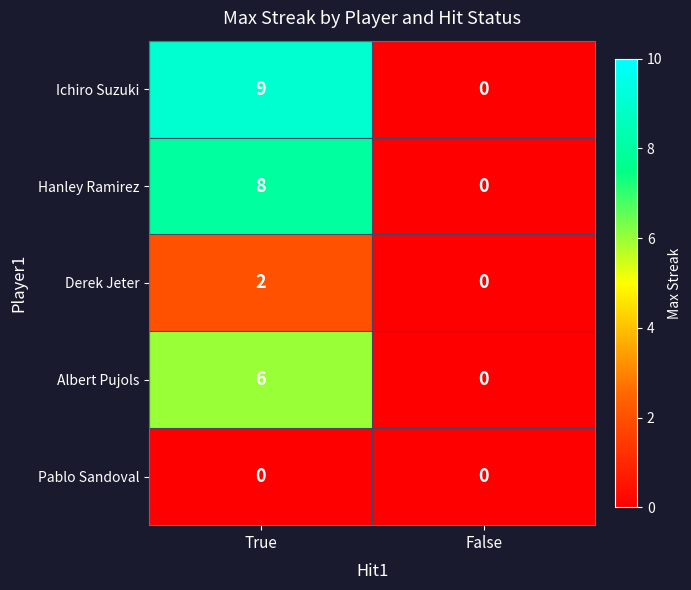

Is it true that Derek Jeter equals 1 at True?

False